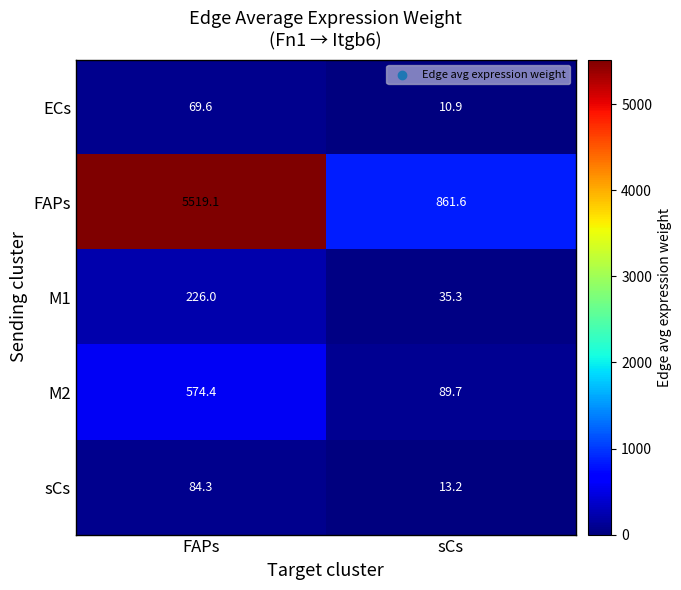

Reading left to right, what are all the values shown in this chart?

ECs: FAPs=69.6	sCs=10.9
FAPs: FAPs=5519.1	sCs=861.6
M1: FAPs=226.0	sCs=35.3
M2: FAPs=574.4	sCs=89.7
sCs: FAPs=84.3	sCs=13.2